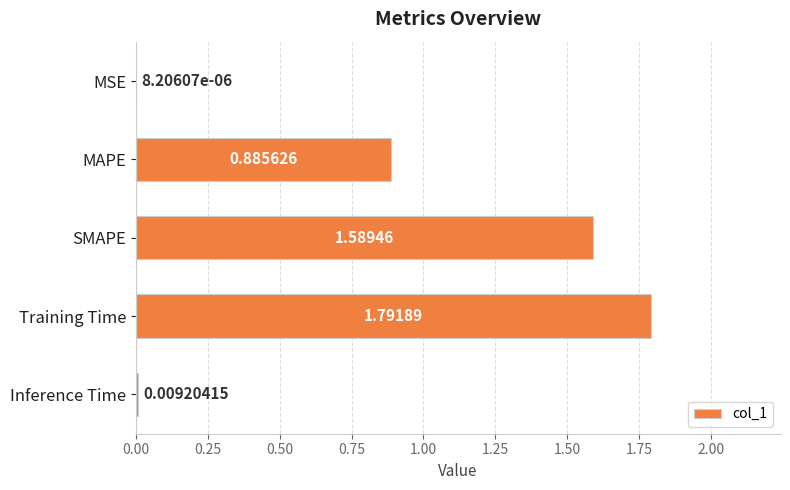

Which label corresponds to the largest value in the chart?

Training Time